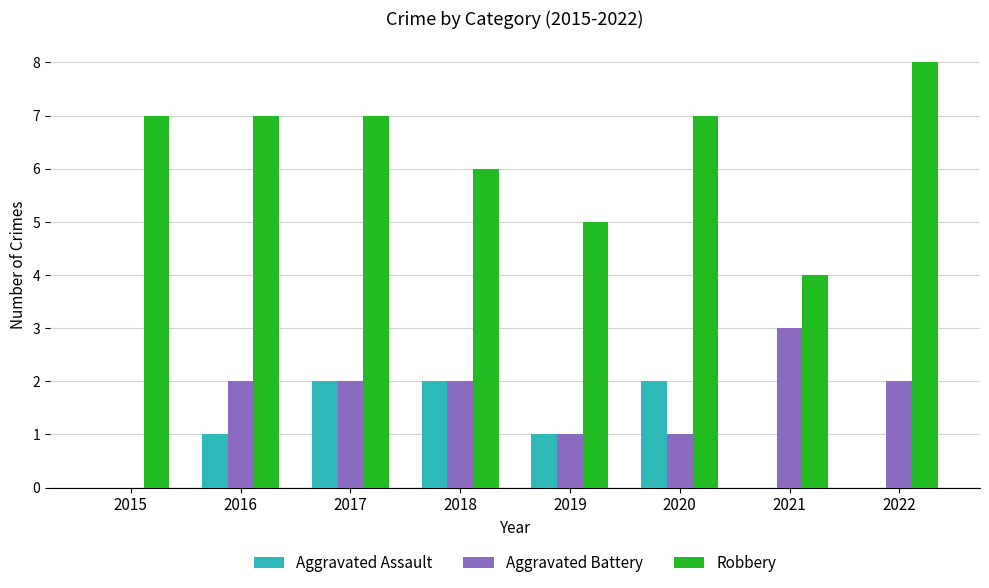

Reading left to right, list all the values displayed in this chart.

Aggravated Assault: 0	1	2	2	1	2	0	0
Aggravated Battery: 0	2	2	2	1	1	3	2
Robbery: 7	7	7	6	5	7	4	8